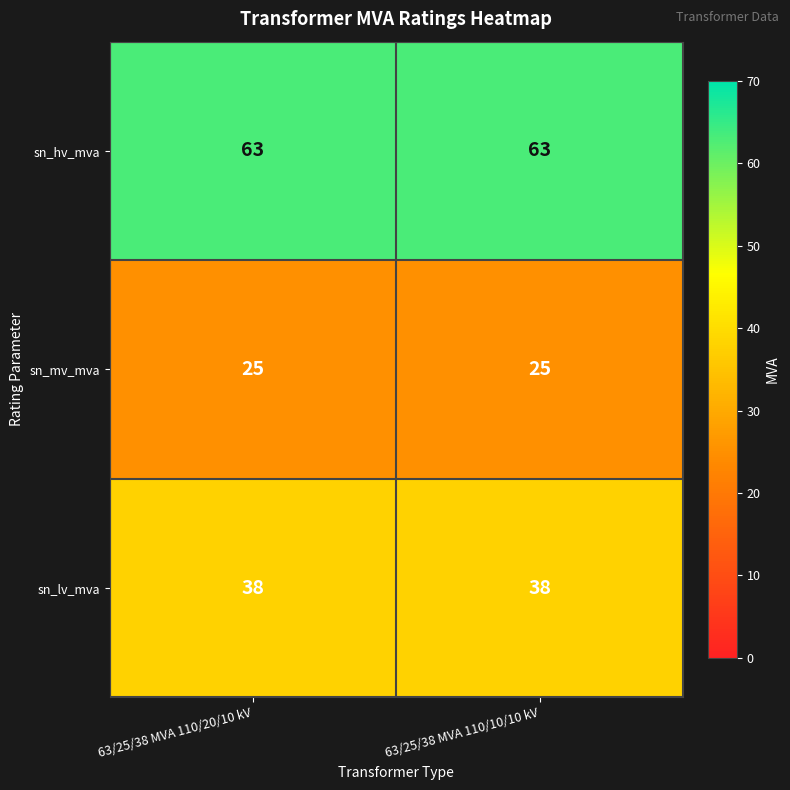

At how many categories does at least one series exceed 49?

2